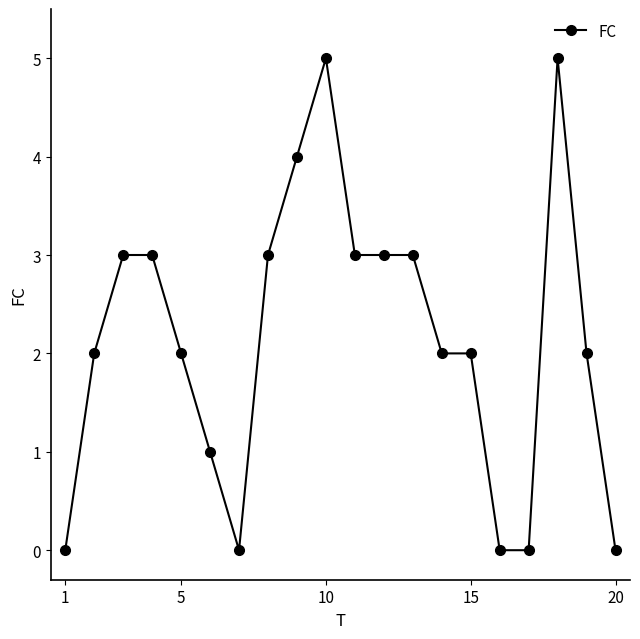

True or false: there are more than 0 points higher than both neighbors.

True